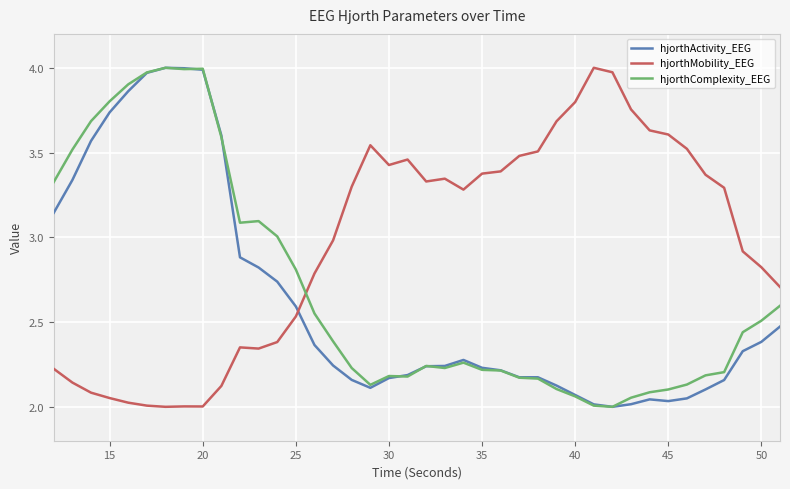

Which series has the largest total across all categories?

hjorthMobility_EEG